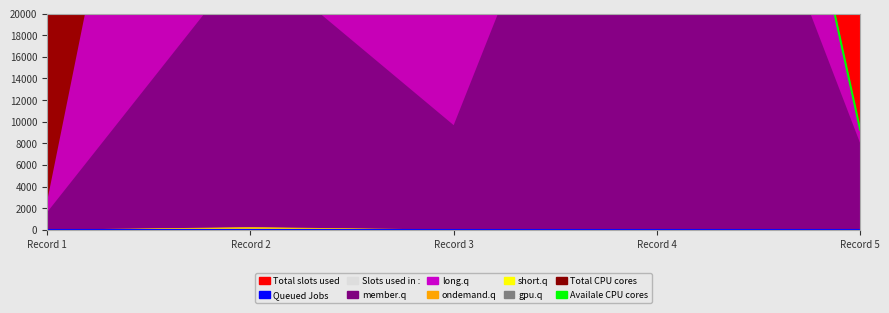

Which series has the largest range (max minus min)?

Availale CPU cores